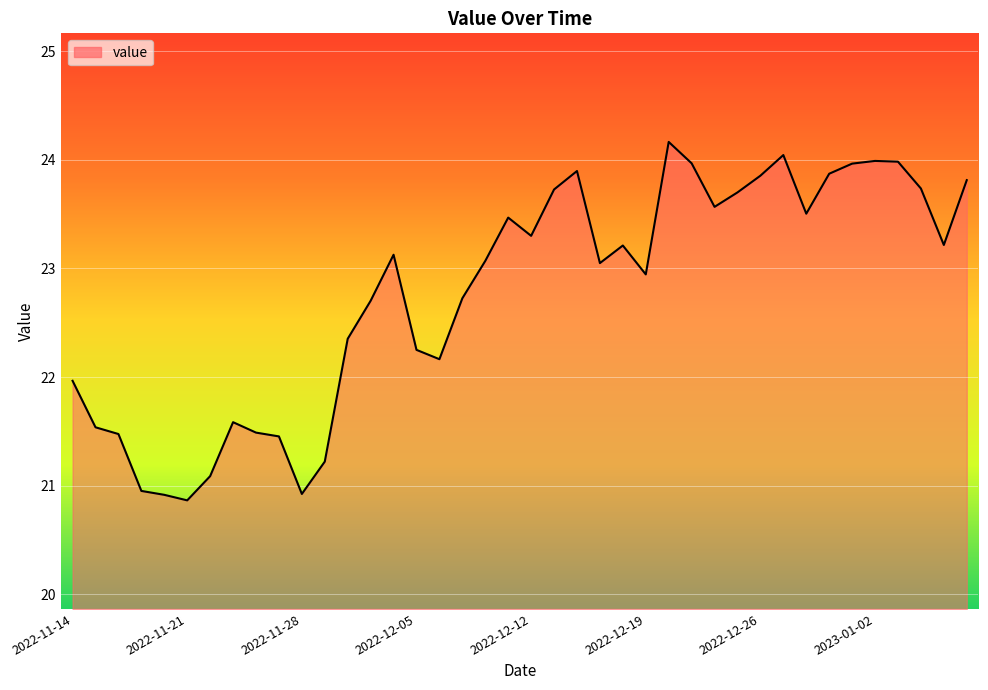

What is the greatest value displayed?

24.2